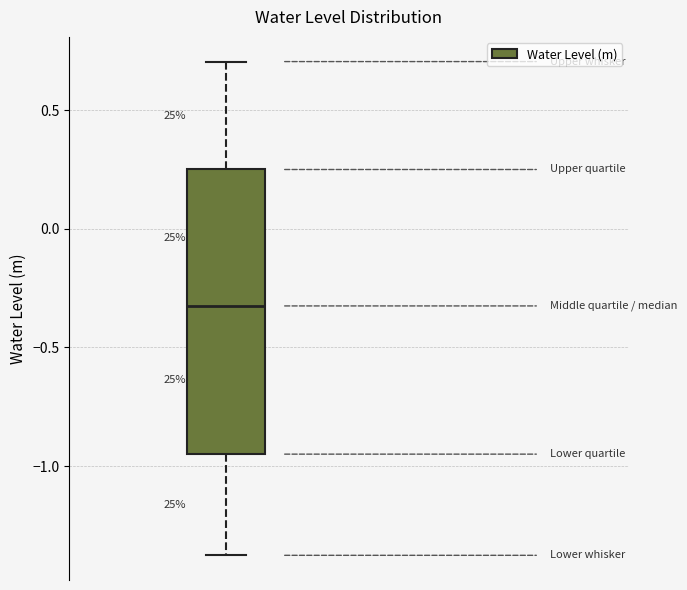

Read this box plot against the y-axis: the position of the median line, the range covered by the box, and the ends of both whiskers. The values are not printed on the chart, so give them approximately, as read against the axis.

median -0.30, box -0.95 to 0.25, whiskers -1.40 to 0.70